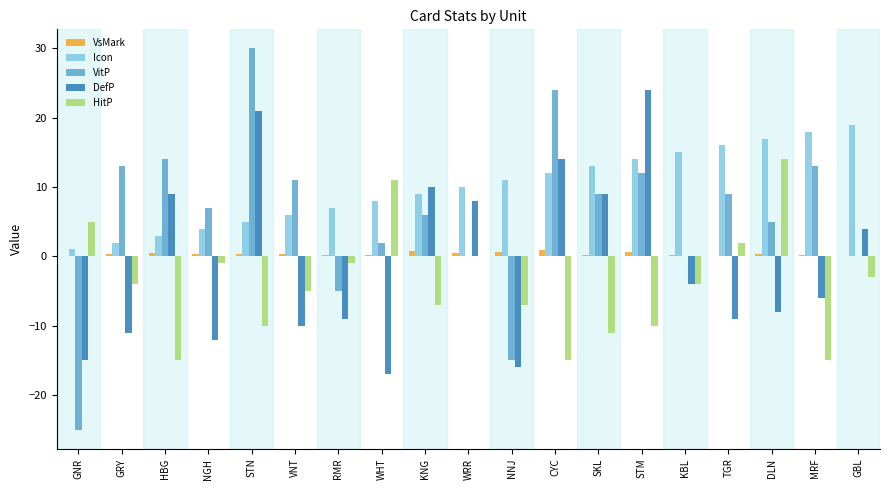

Which series has the largest total across all categories?

Icon